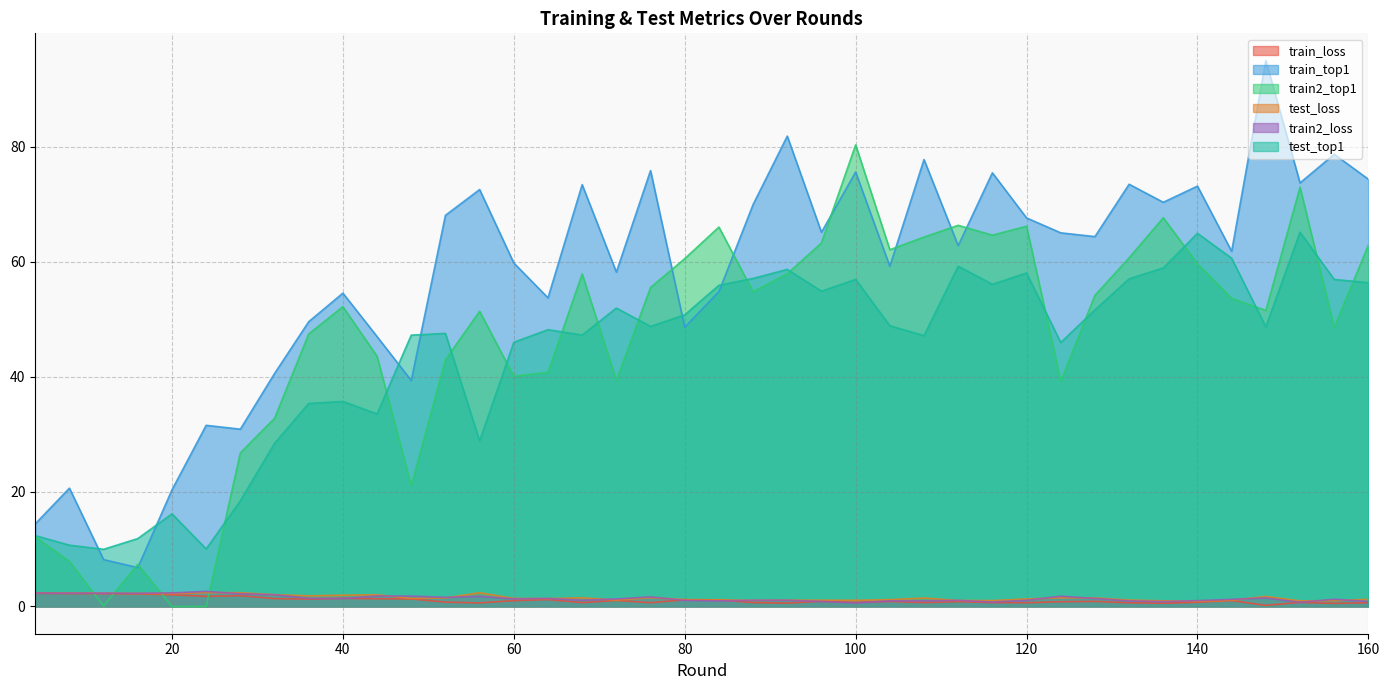

What is the difference between the train_top1 values at 120 and 108?

10.2